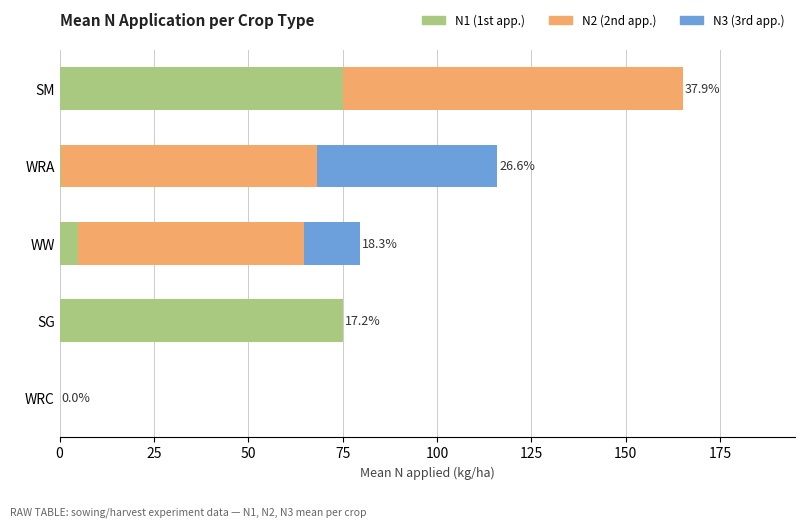

At which category is the sum across all series the highest?

SM